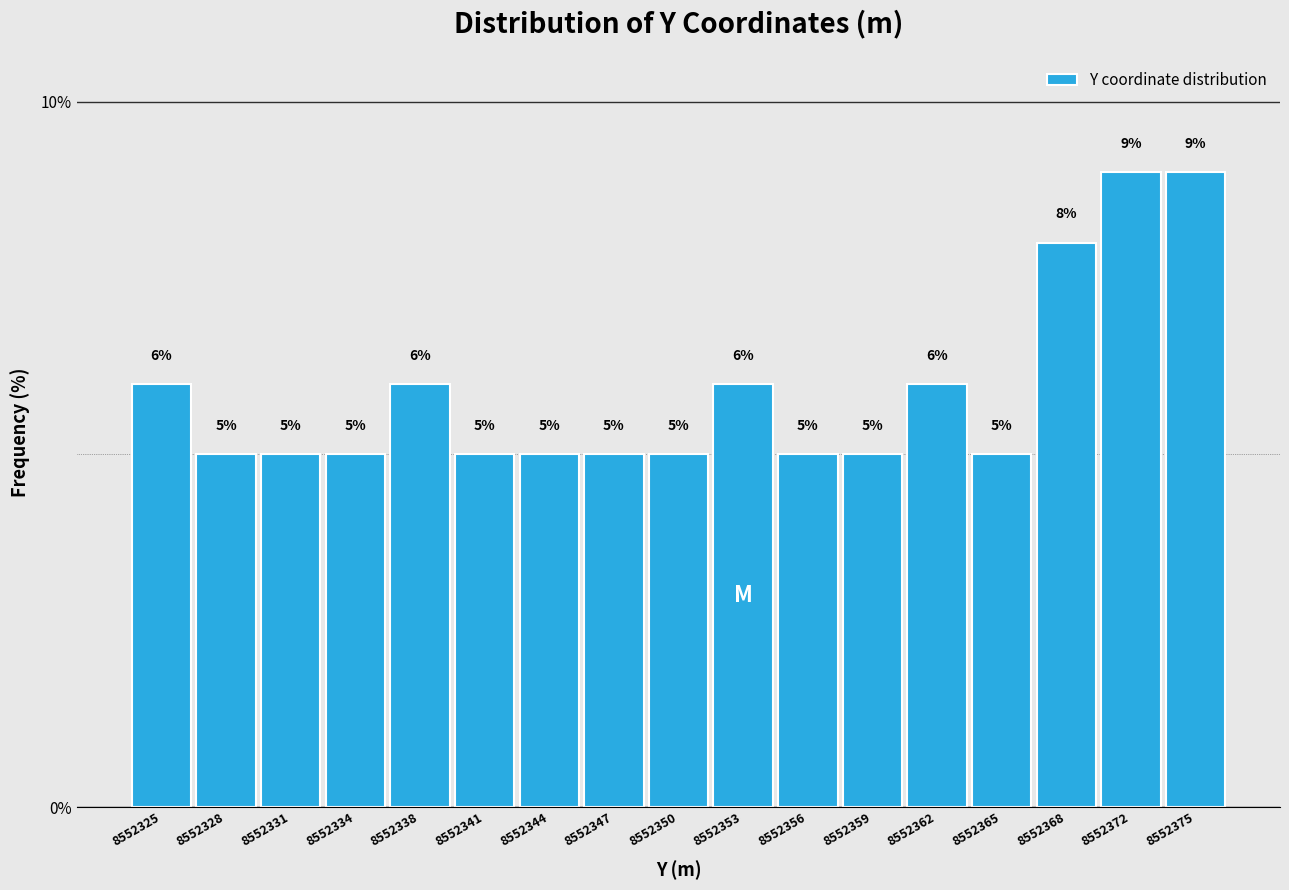

Reading left to right, transcribe this chart: for each bar, give the range it covers on the x-axis and its height. The bar edges are not printed on the chart, so give them approximately, as read against the axis.

8552323.5 to 8552326.5: 6
8552326.5 to 8552330.0: 5
8552330.0 to 8552333.0: 5
8552333.0 to 8552336.0: 5
8552336.0 to 8552339.0: 6
8552339.0 to 8552342.0: 5
8552342.0 to 8552345.0: 5
8552345.0 to 8552348.5: 5
8552348.5 to 8552351.5: 5
8552351.5 to 8552354.5: 6
8552354.5 to 8552357.5: 5
8552357.5 to 8552360.5: 5
8552360.5 to 8552364.0: 6
8552364.0 to 8552367.0: 5
8552367.0 to 8552370.0: 8
8552370.0 to 8552373.0: 9
8552373.0 to 8552376.0: 9